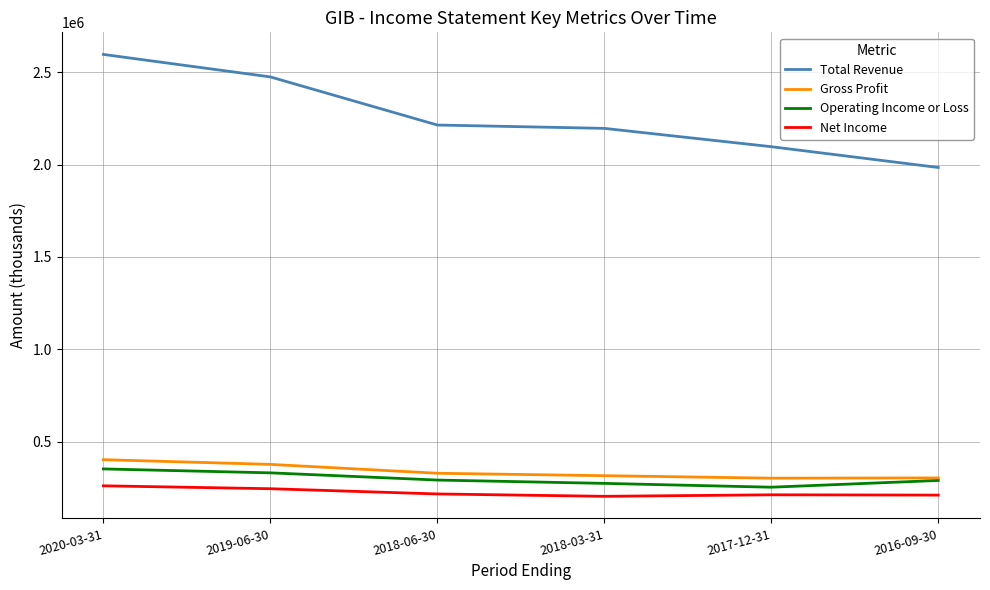

The value of Total Revenue at 2016-09-30 is 472564. True or false?

False